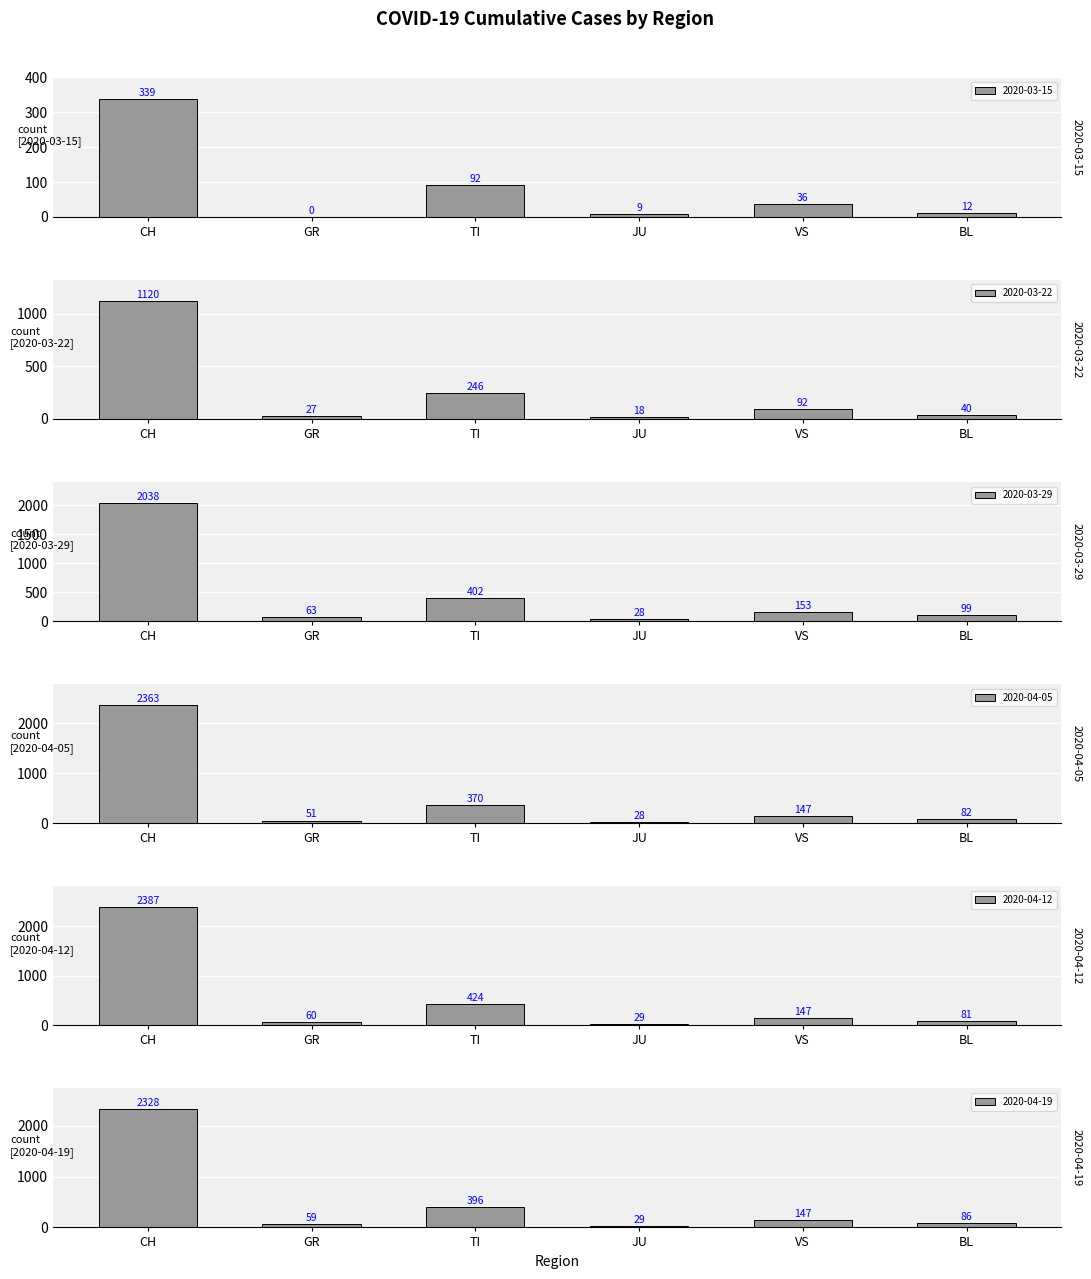

How many bars are there in each group?

6